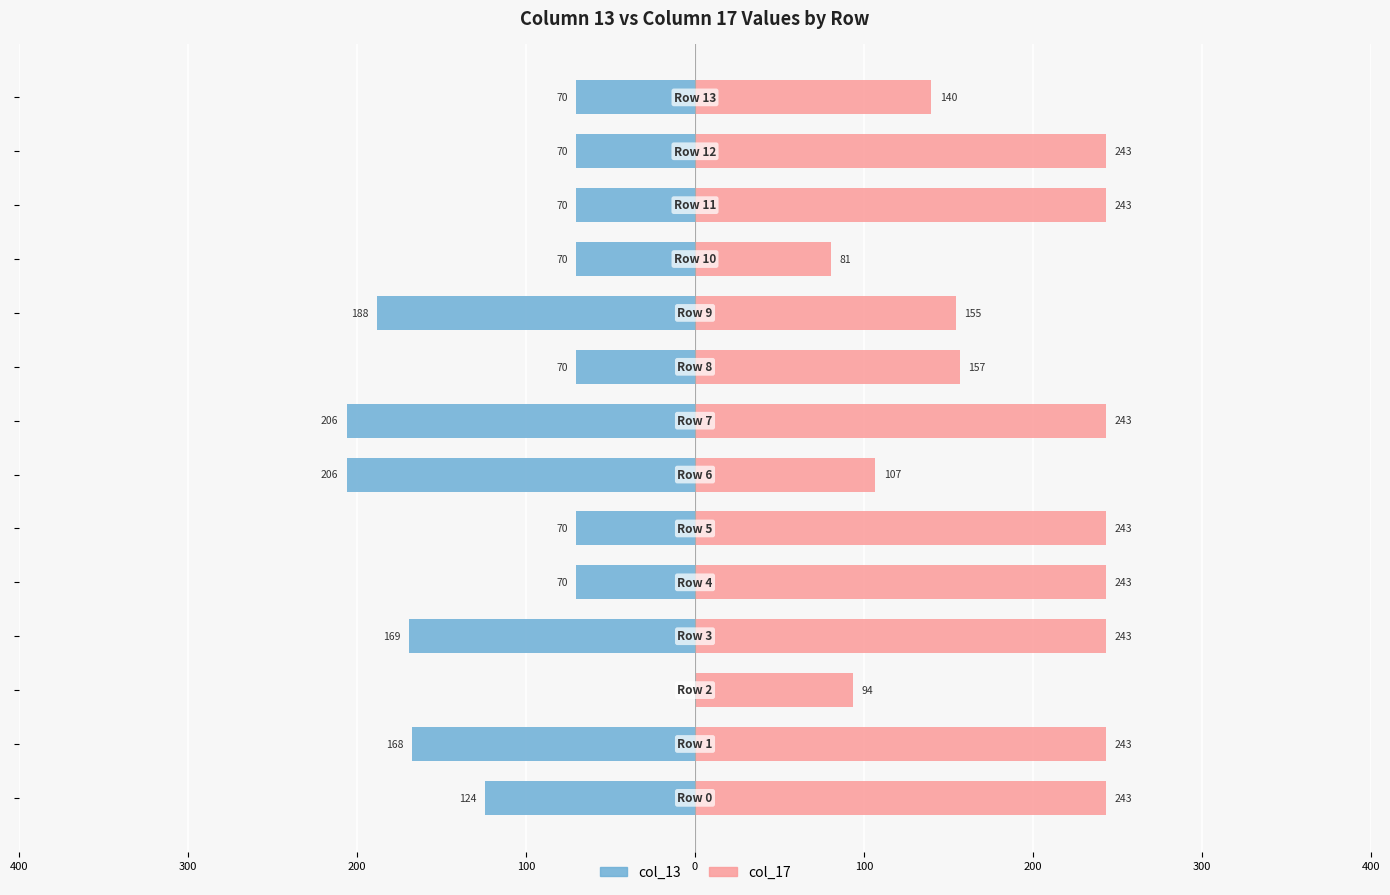

At 100, list the series in order from largest to smallest.

col_17, col_13